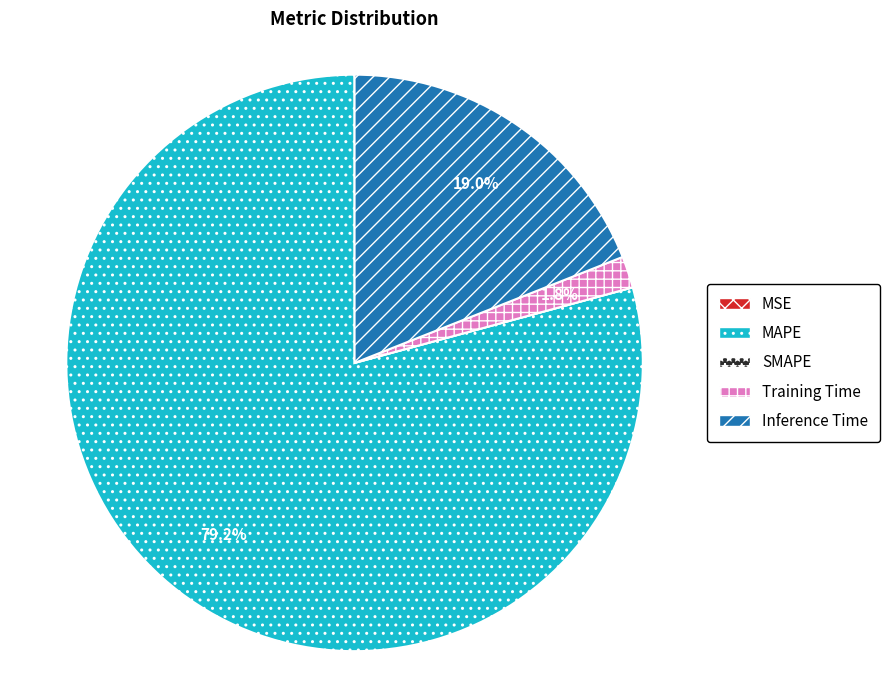

Which category accounts for the majority?

MAPE